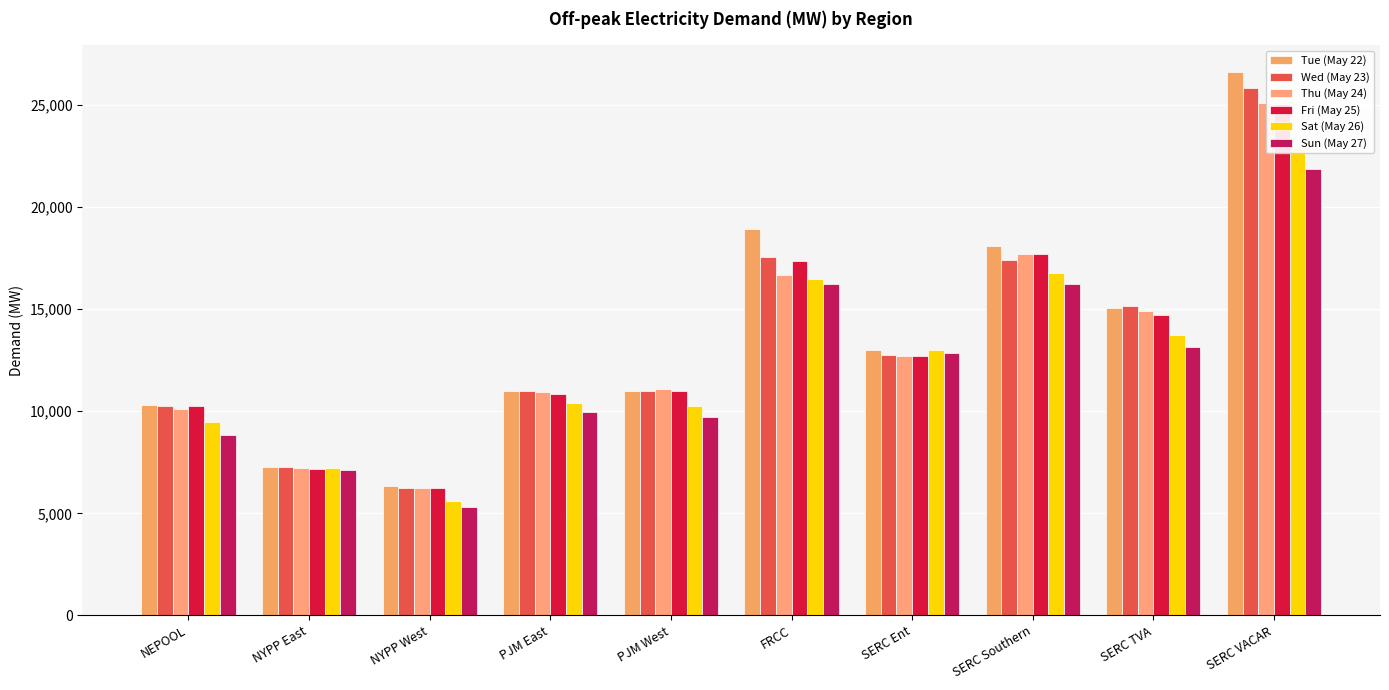

Are the bars horizontal?

No